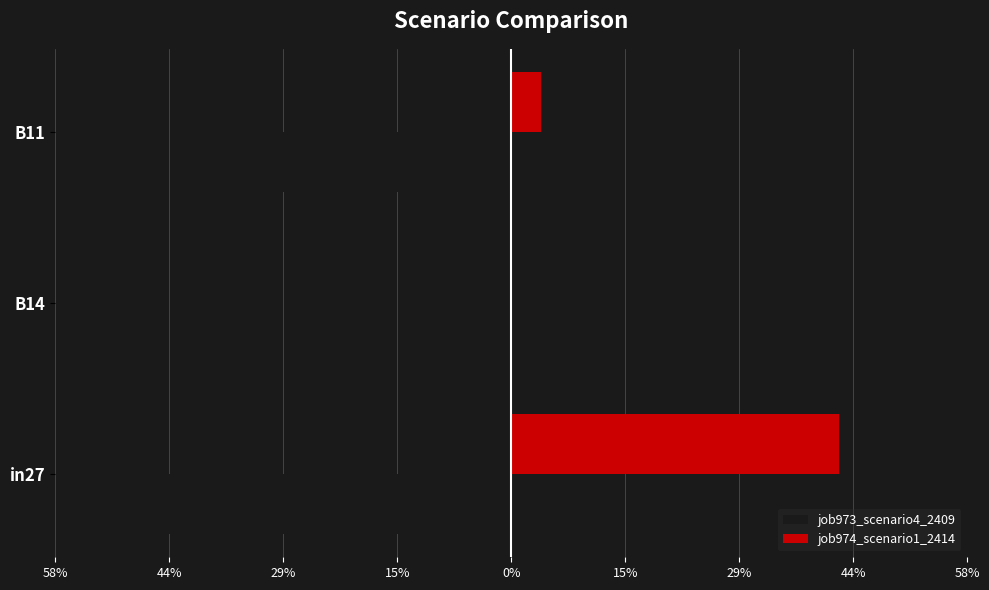

What is the value of the job974_scenario1_2414 bar at the 1st from the left?

0.4